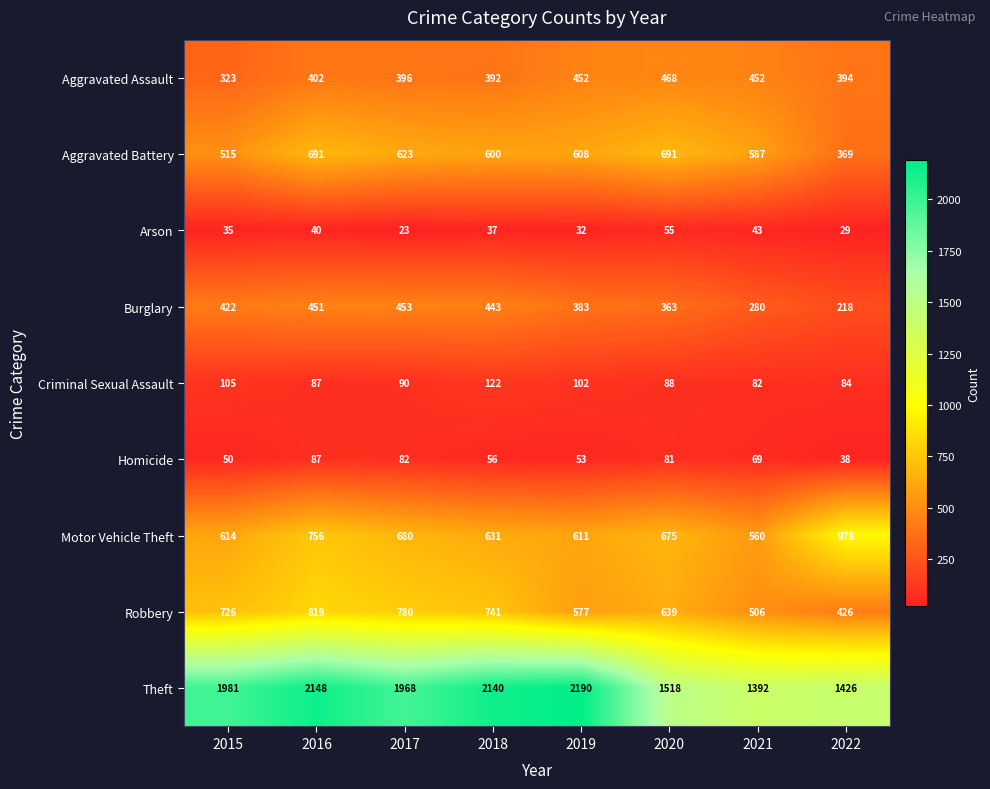

True or false: Motor Vehicle Theft has a value of 978 at 2022.

True